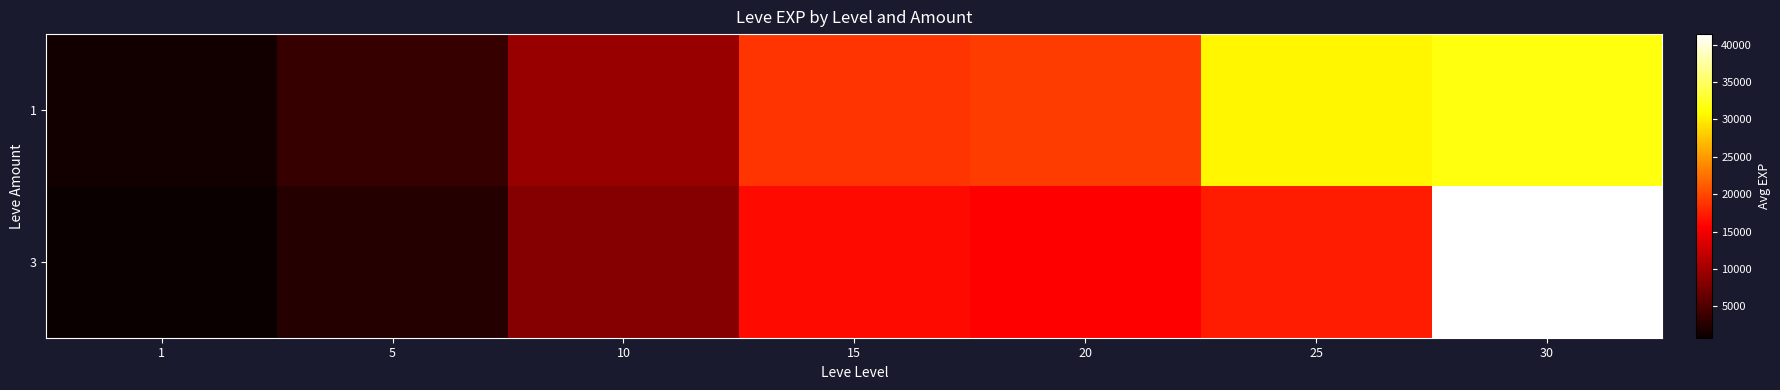

Which series has the largest range (max minus min)?

3